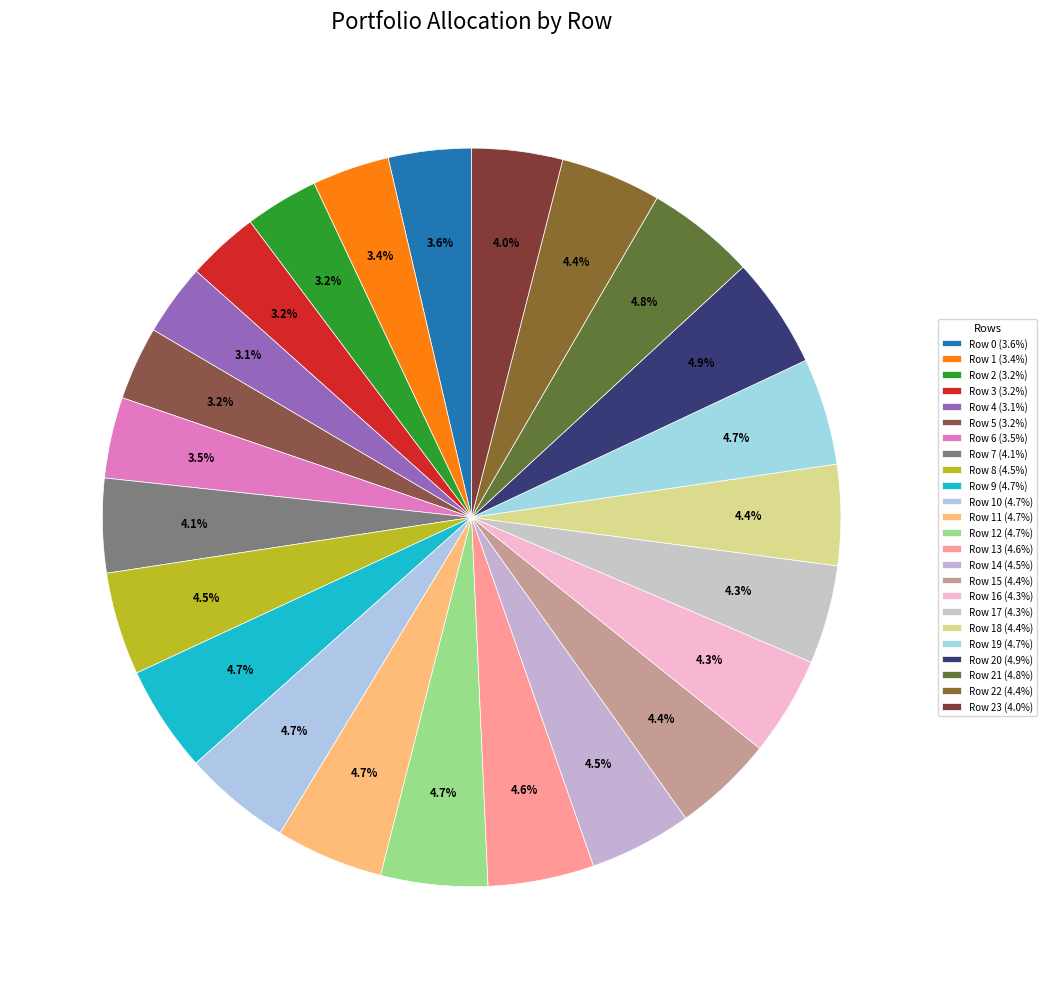

To the nearest percent, what is the average slice percentage?

4%